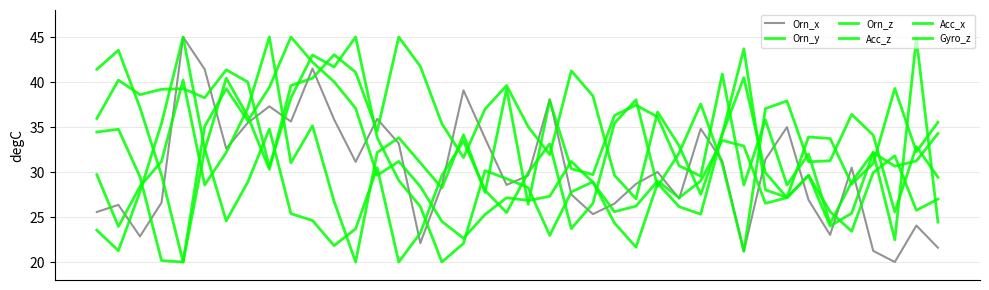

What is the value of the Acc_x point at the 25th from the left?

29.6